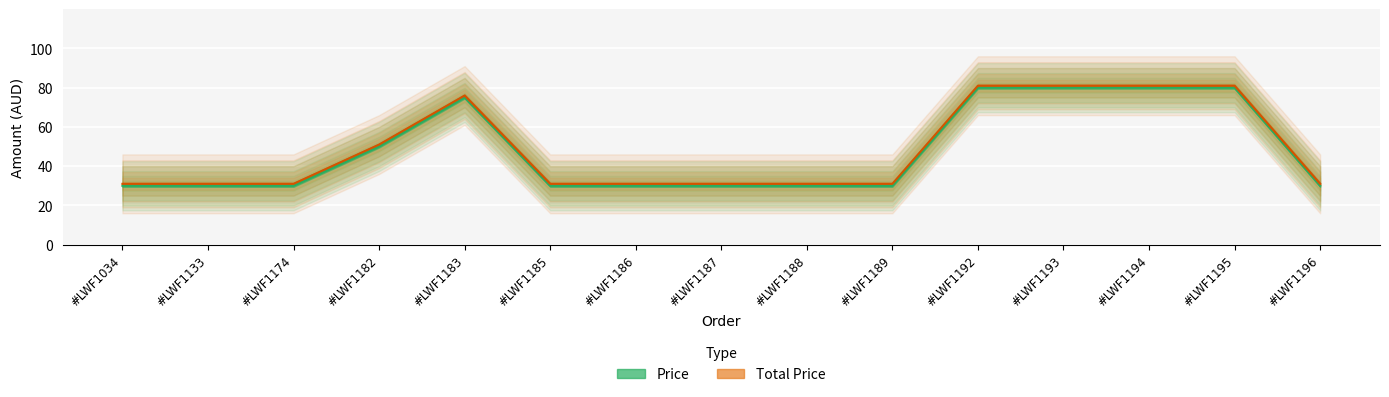

True or false: Price has a value of 50.0 at #LWF1182.

True